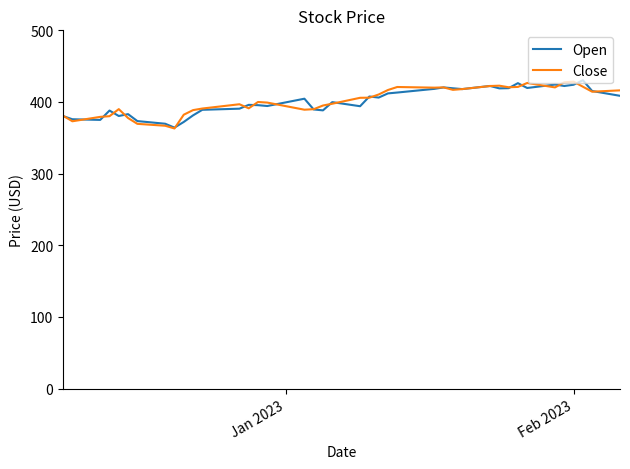

What is the maximum value for Close?

428.4